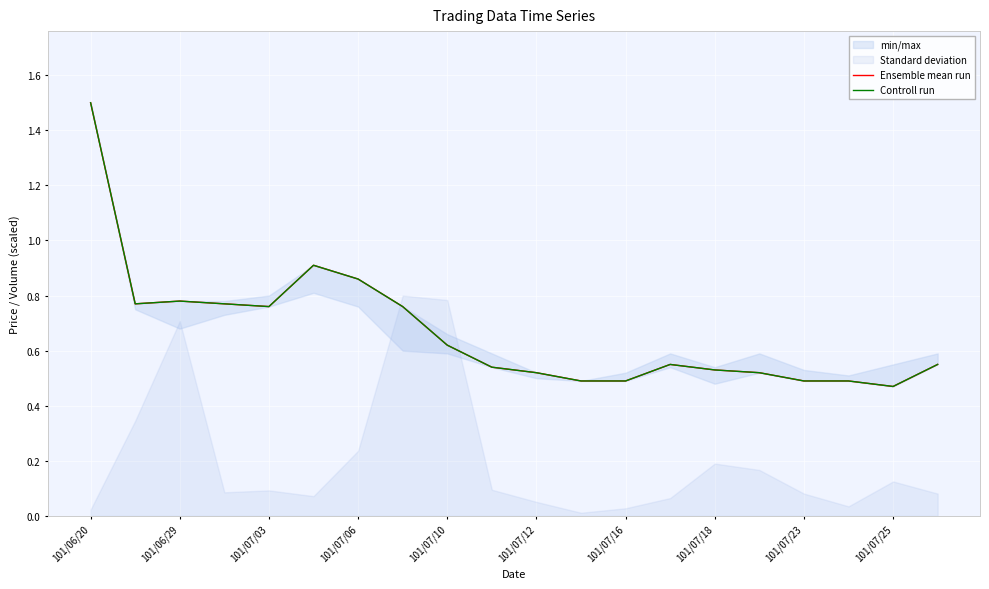

The Ensemble mean run series shows 0.5 at 15. True or false?

True